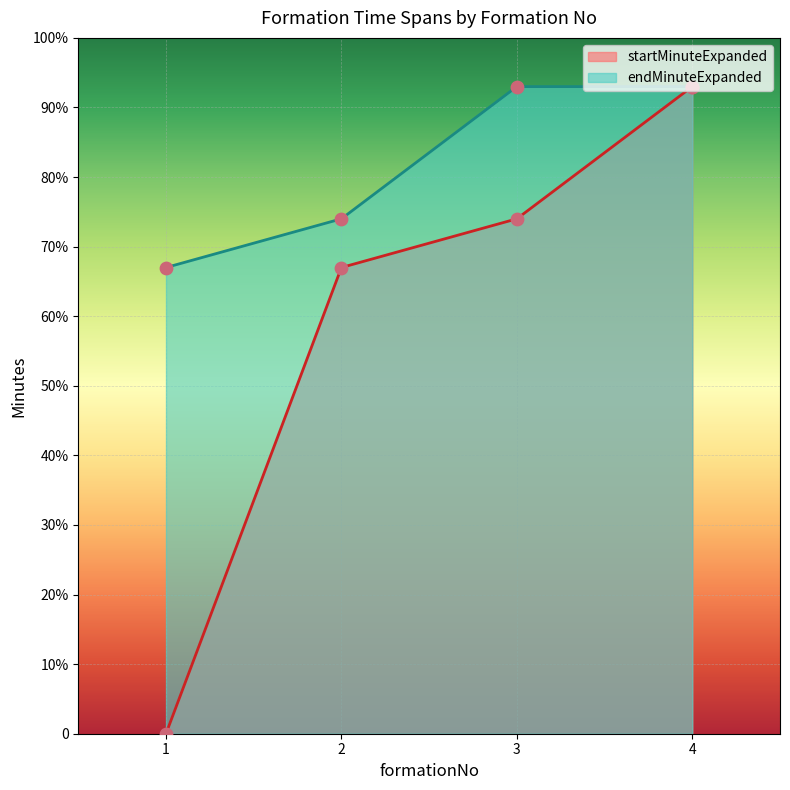

Which series reaches the maximum Y coordinate?

startMinuteExpanded